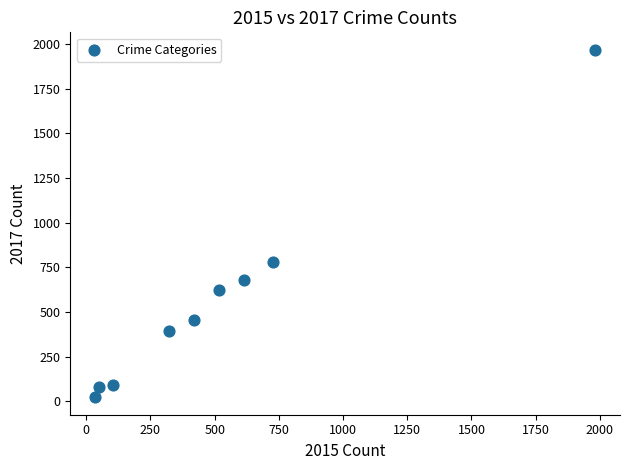

What Y value in the scatter plot is closest to 995?

780